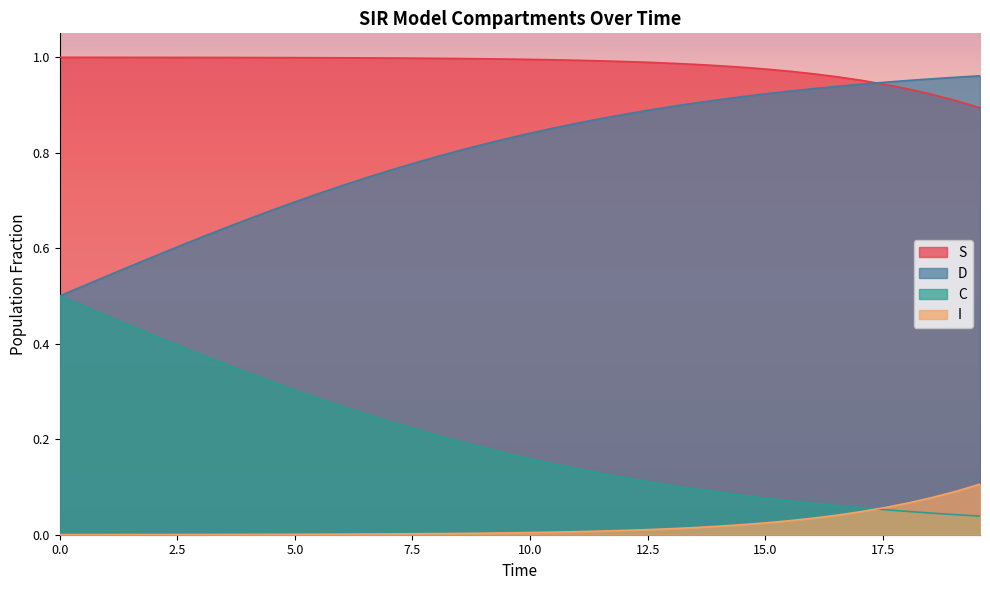

What is the difference between the maximum and minimum values in the D series?

0.5